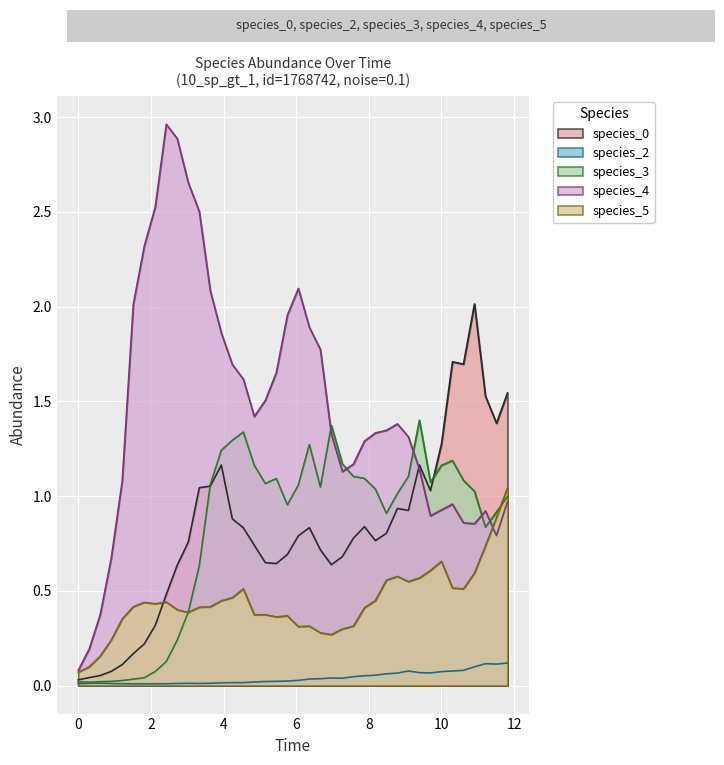

Which series has the largest range (max minus min)?

species_4